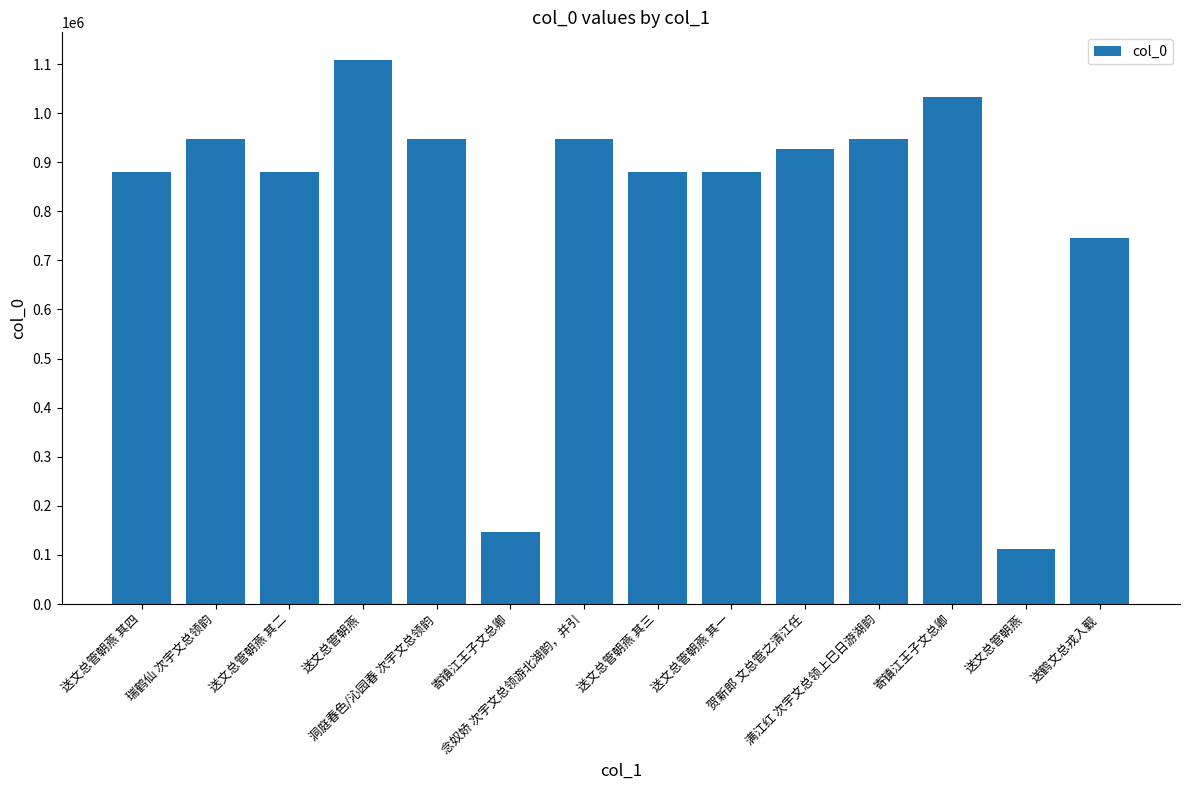

What value does the data have at 洞庭春色/沁园春 次宇文总领韵?

947743